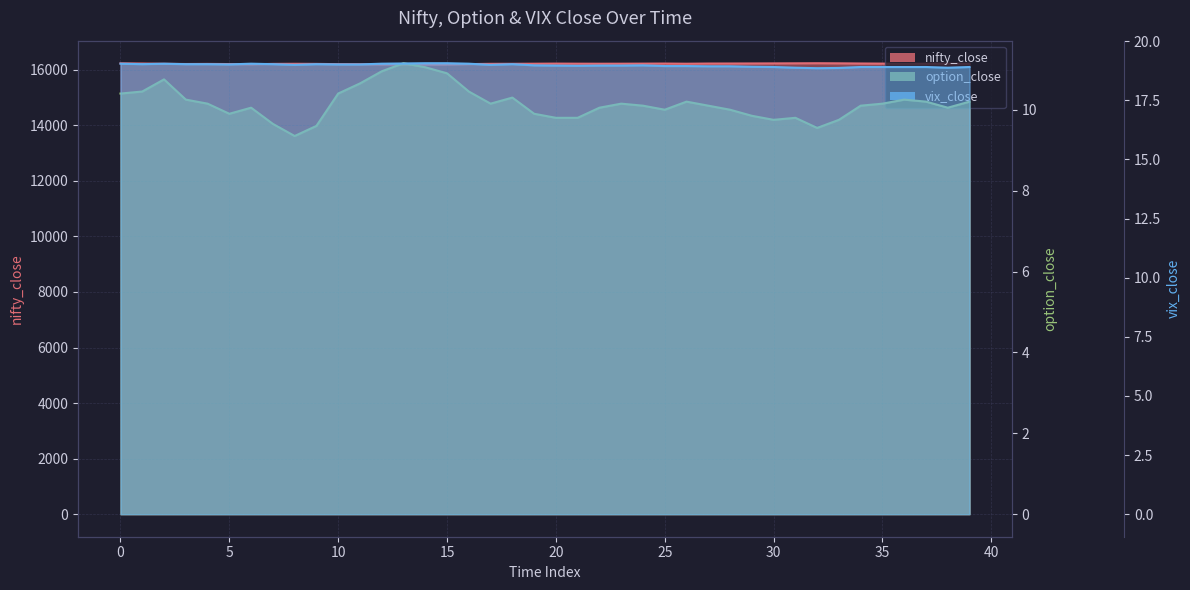

Between 17 and 38, which series saw the biggest shift?

nifty_close